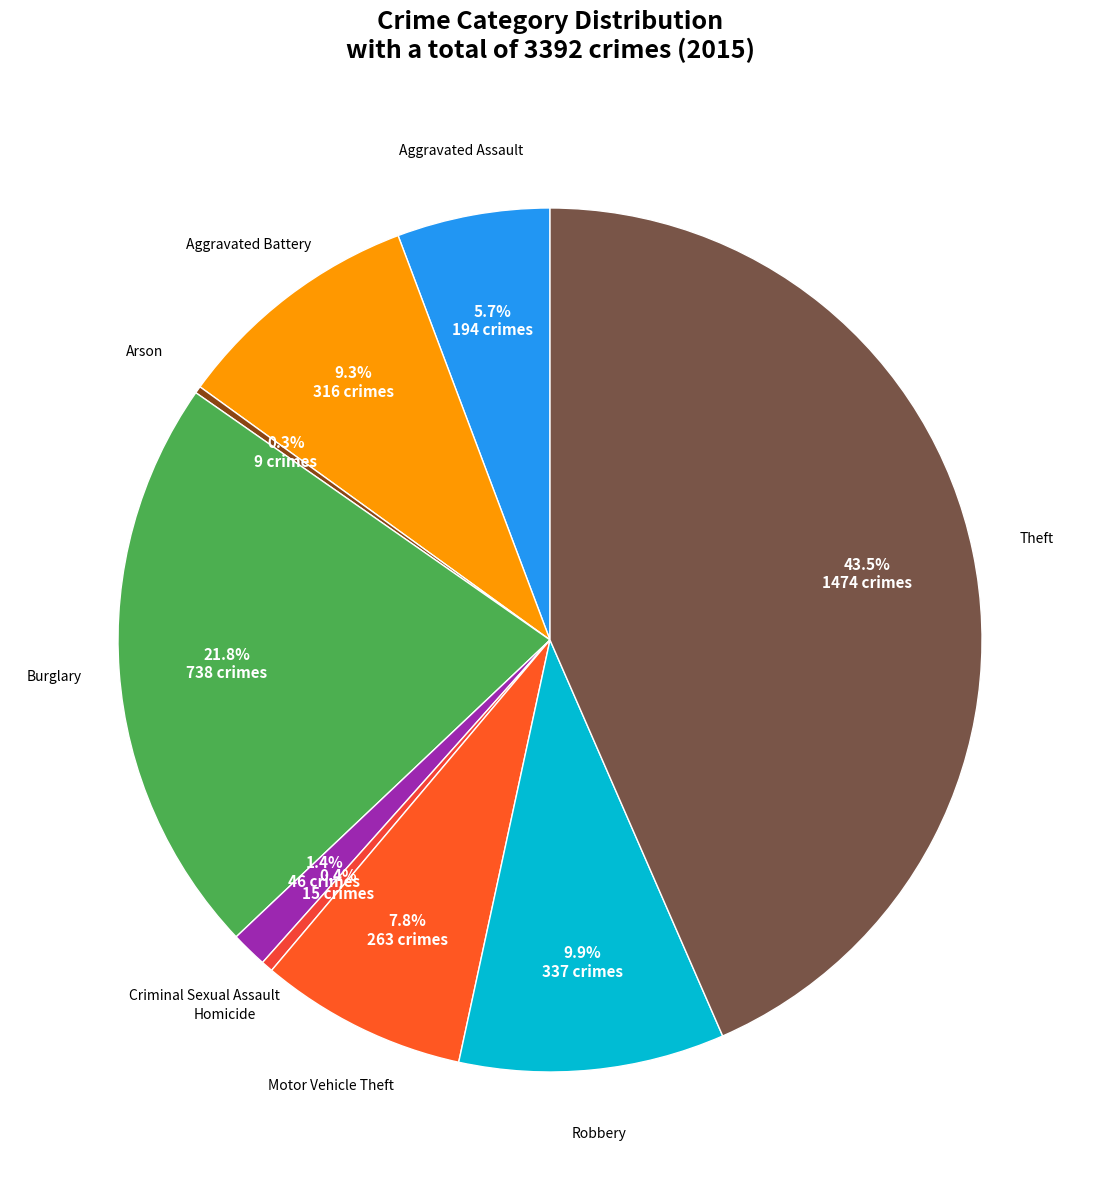

To the nearest percent, what is the difference between the largest and smallest slice percentages?

43%